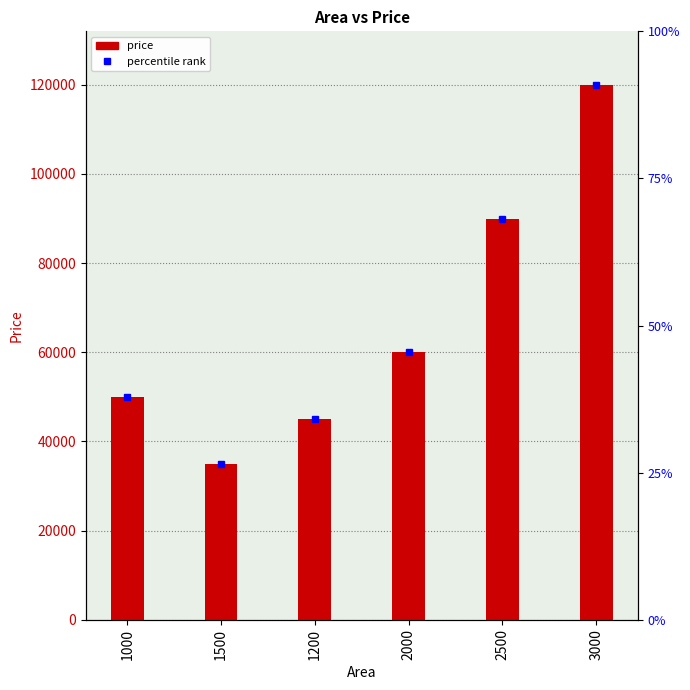

True or false: the data shows 22430 at 1000.

False